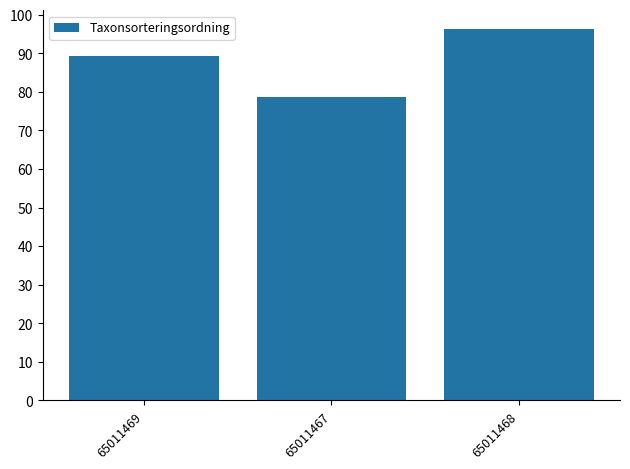

Are the bars grouped side by side (vs. stacked)?

No